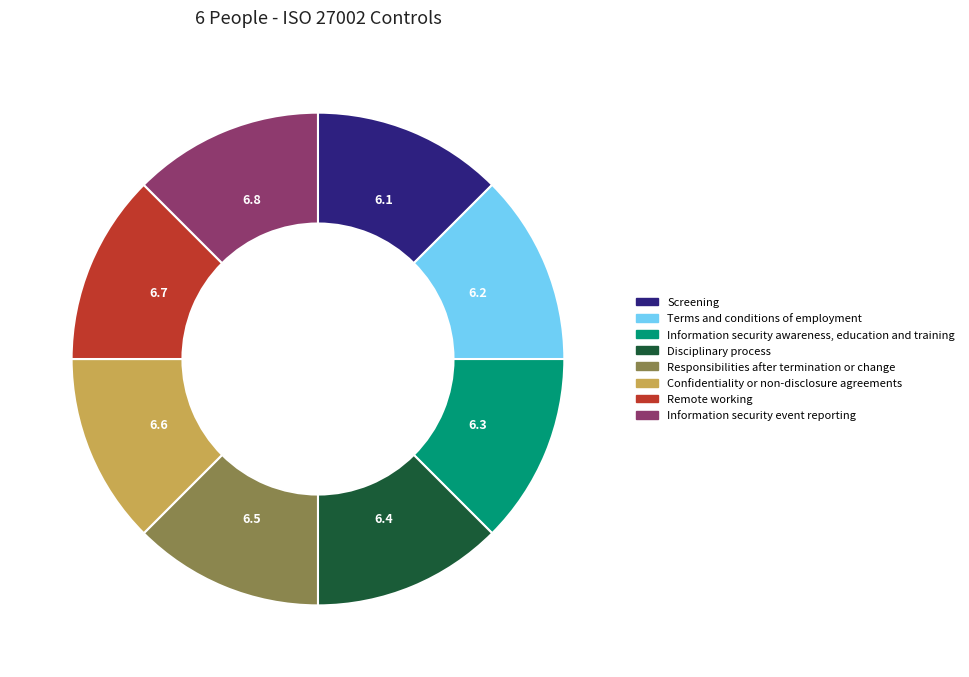

Is the sum of Terms and conditions of employment and Screening greater than half?

No